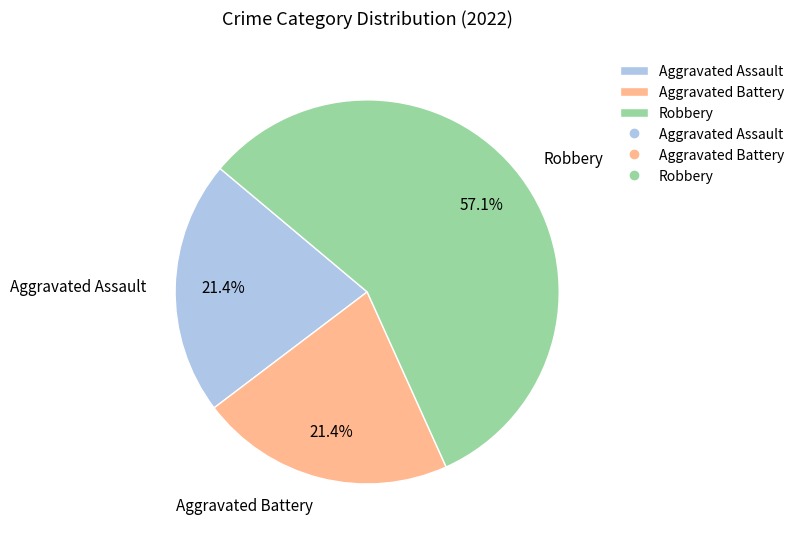

Do Robbery and Aggravated Battery together represent more than half of the pie?

Yes